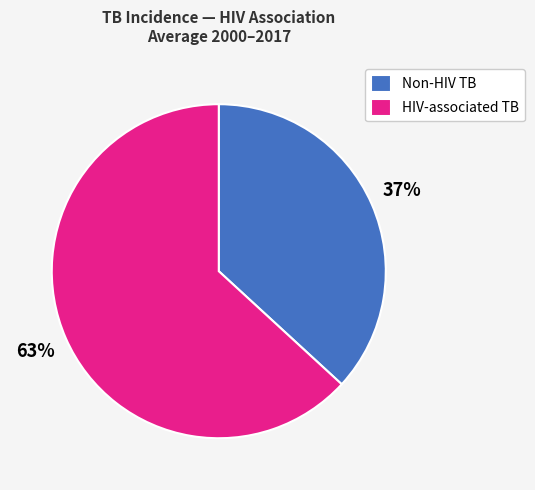

Combined, do HIV-associated TB and Non-HIV TB account for over 50%?

Yes